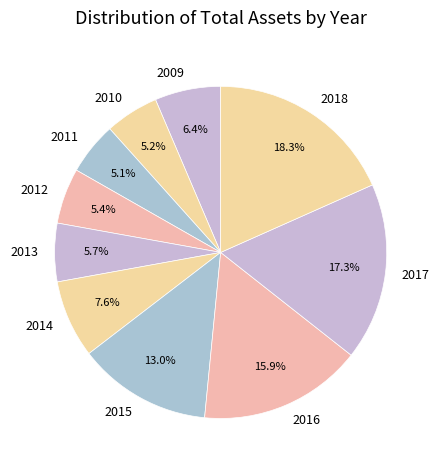

What is the largest slice in the pie chart?

2018